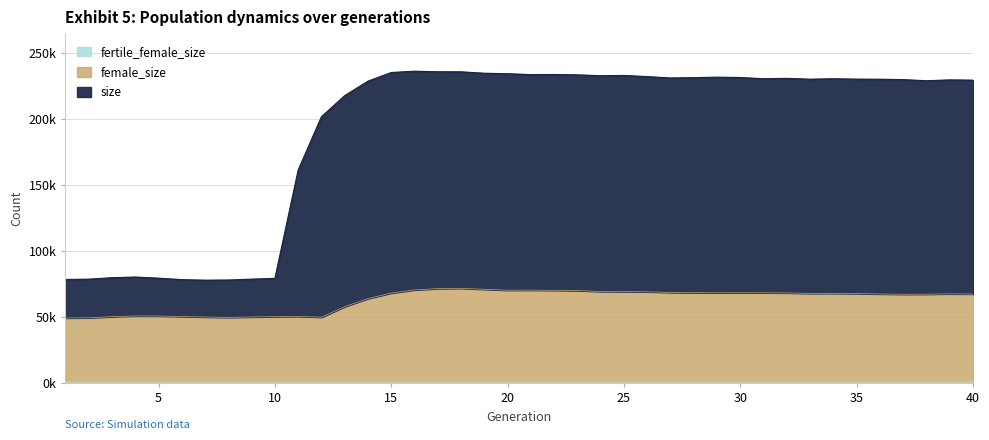

Which has a higher value, 23 or 24?

23